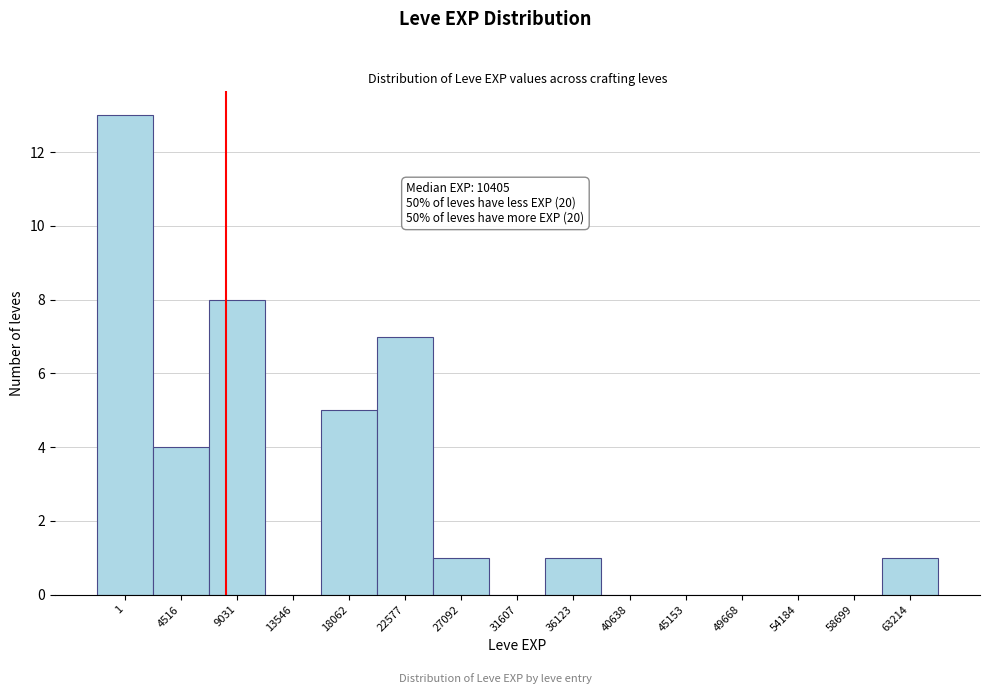

Reading right to left, what are all the values shown in this chart?

63214=1	58699=0	54184=0	49668=0	45153=0	40638=0	36123=1	31607=0	27092=1	22577=7	18062=5	13546=0	9031=8	4516=4	1=13